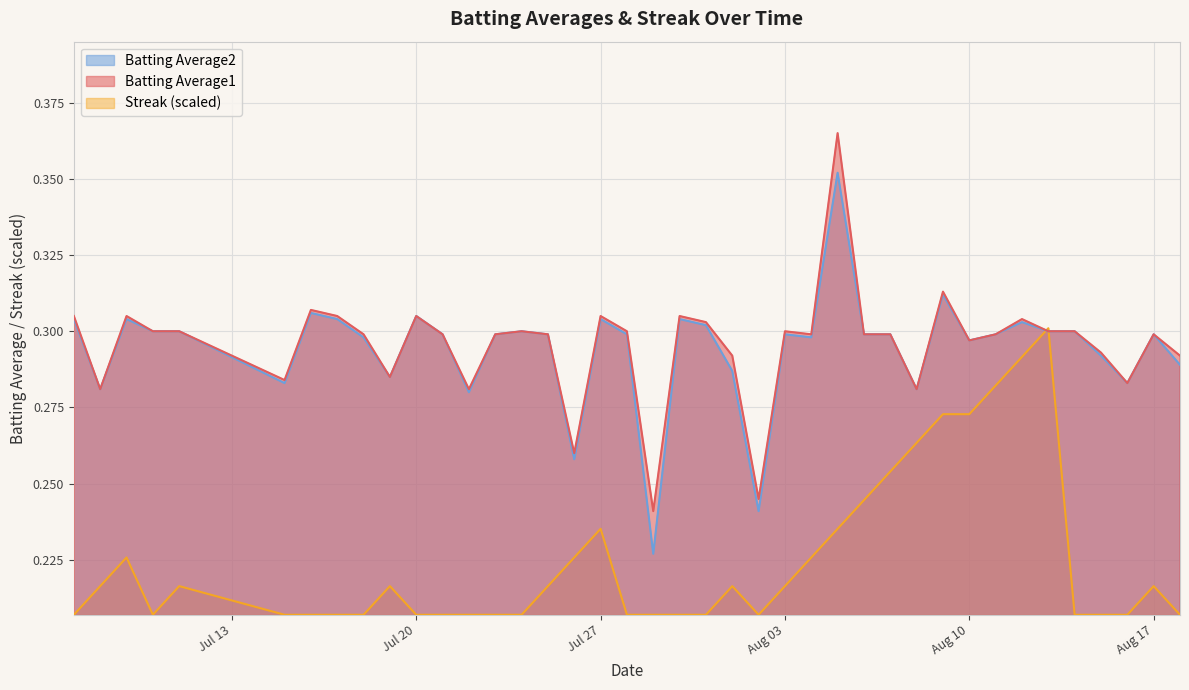

List the series in order of their peak value, lowest first.

Streak (scaled), Batting Average2, Batting Average1